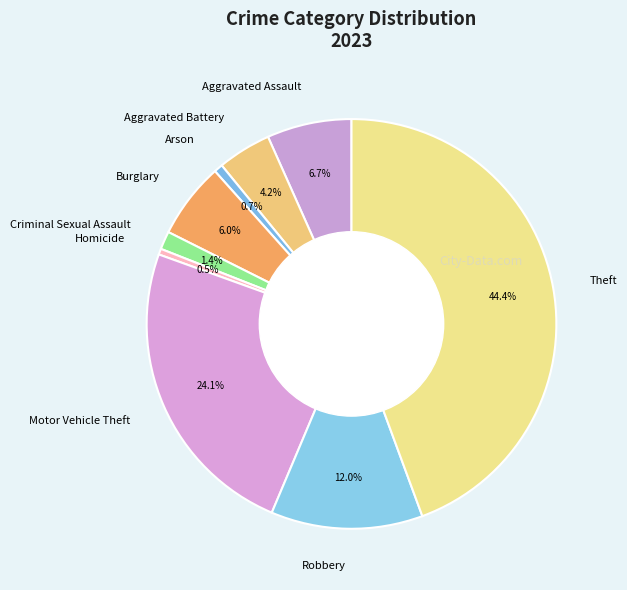

Is the sum of Theft and Motor Vehicle Theft greater than half?

Yes